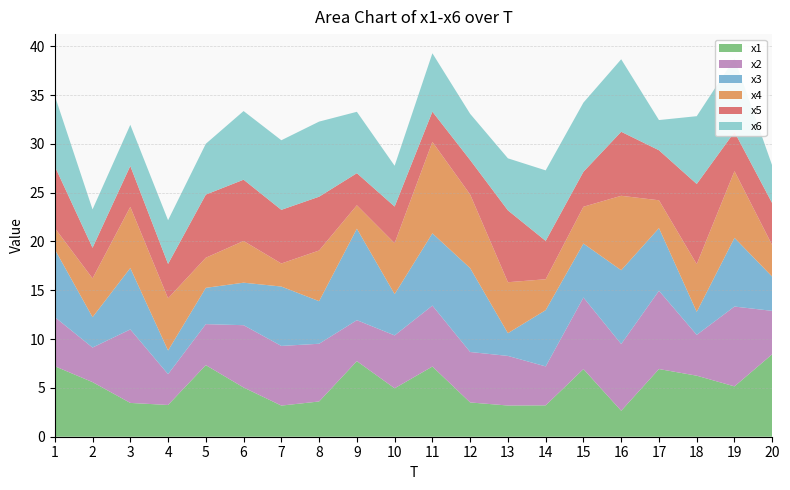

Reading left to right, extract all data points from this chart.

x1: 7.2	5.6	3.5	3.3	7.3	5.0	3.2	3.6	7.7	5.0	7.2	3.5	3.2	3.2	6.9	2.7	6.9	6.3	5.2	8.5
x2: 5.0	3.5	7.5	3.2	4.2	6.4	6.1	5.9	4.2	5.4	6.2	5.2	5.1	4.0	7.3	6.8	8.0	4.2	8.2	4.4
x3: 6.9	3.1	6.3	2.4	3.7	4.4	6.1	4.4	9.4	4.2	7.4	8.6	2.3	5.8	5.5	7.6	6.4	2.4	7.0	3.5
x4: 2.2	4.0	6.3	5.3	3.1	4.3	2.4	5.2	2.4	5.2	9.4	7.5	5.2	3.2	3.8	7.6	2.9	4.9	6.8	3.2
x5: 6.3	3.1	4.2	3.5	6.5	6.3	5.5	5.5	3.3	3.8	3.1	3.5	7.4	3.9	3.6	6.6	5.1	8.2	4.0	4.3
x6: 7.2	3.9	4.2	4.5	5.2	7.0	7.1	7.7	6.3	4.2	6.0	4.7	5.3	7.2	7.1	7.4	3.1	6.9	7.5	3.9